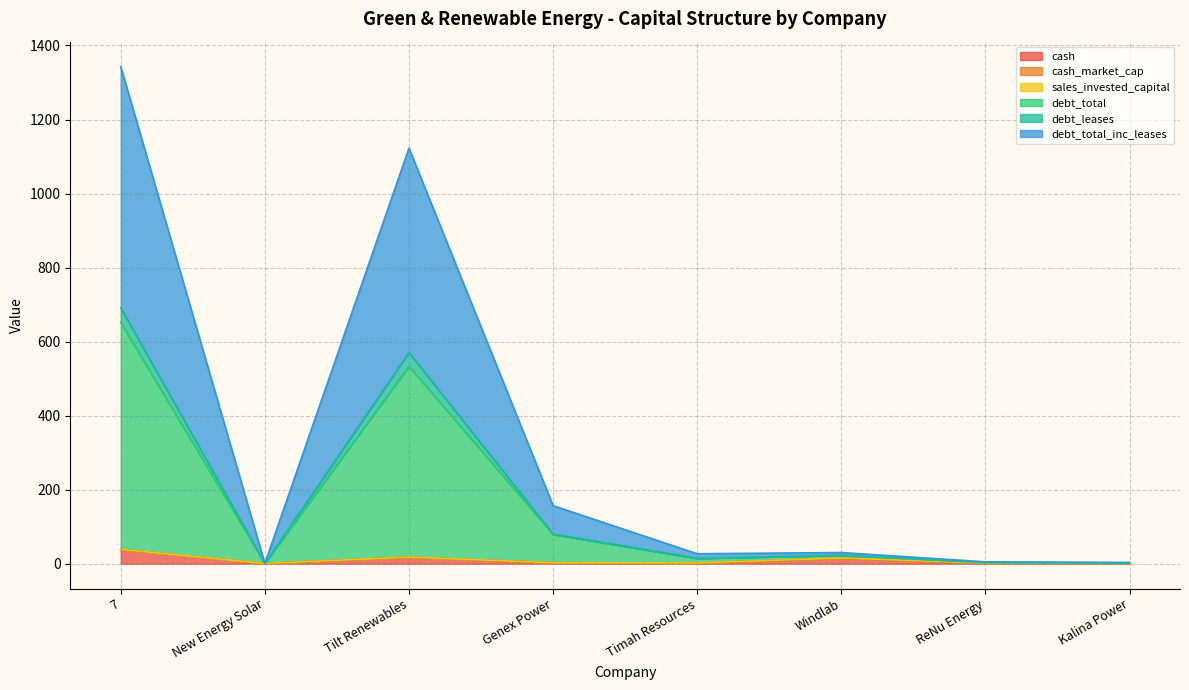

What is the label of the 2nd point from the right?

ReNu Energy